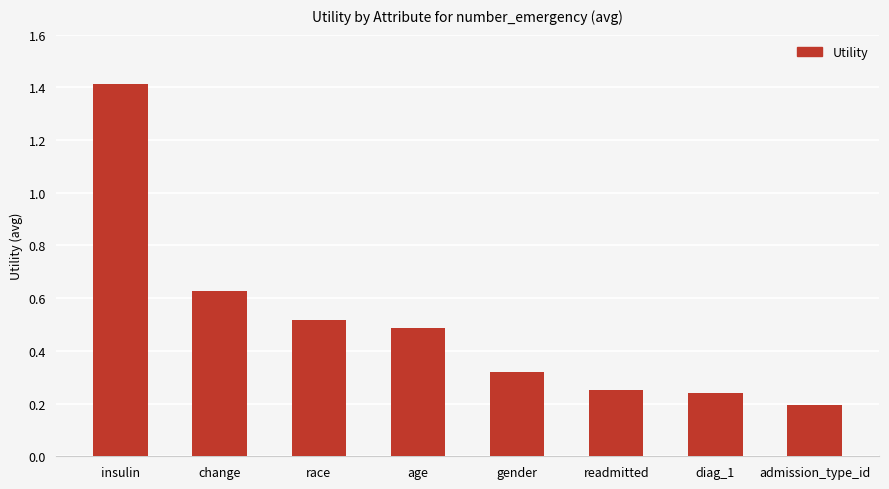

What is the label of the 1st bar from the right?

admission_type_id